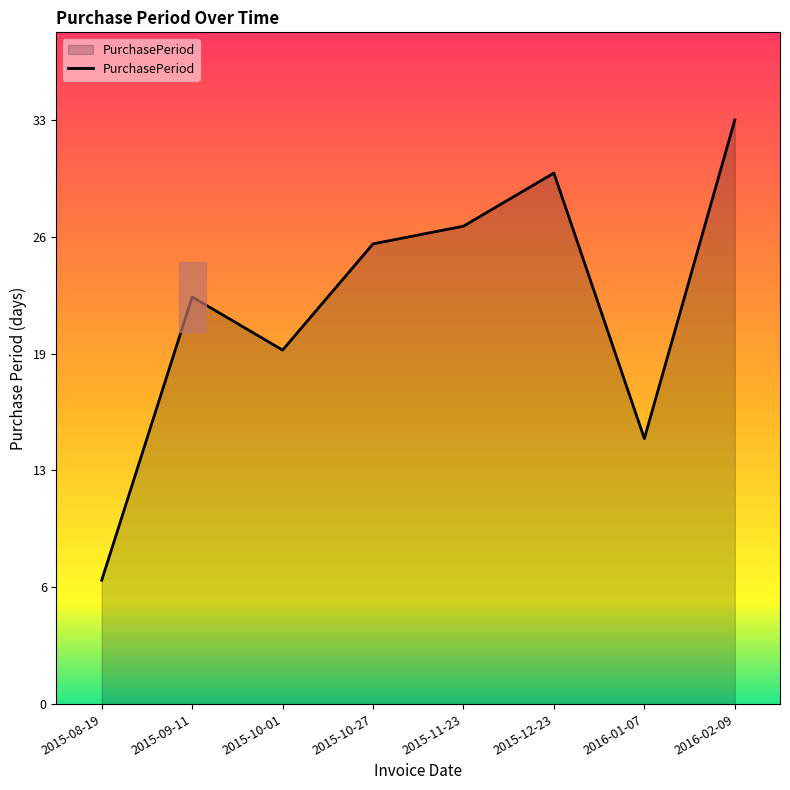

Is it true that the value at 2015-09-11 is 23?

True